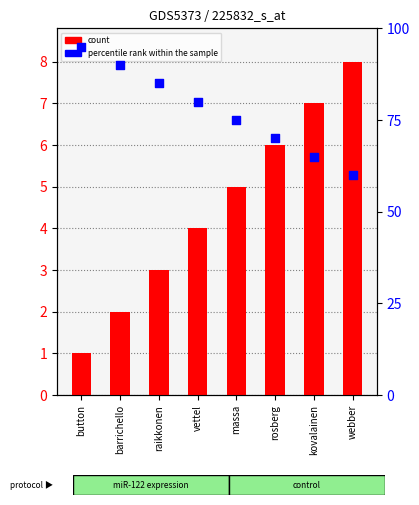

What is the total value across all series at rosberg?

76